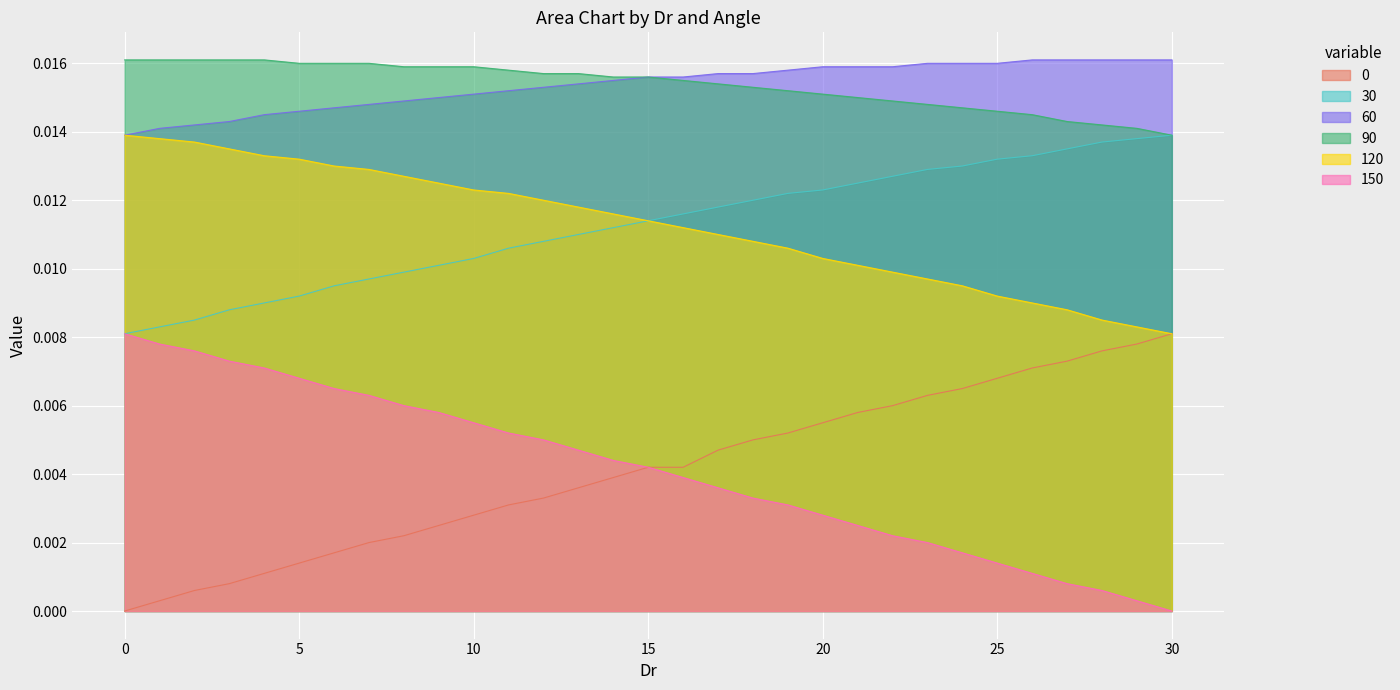

True or false: 90 and 150 cross at least once.

False